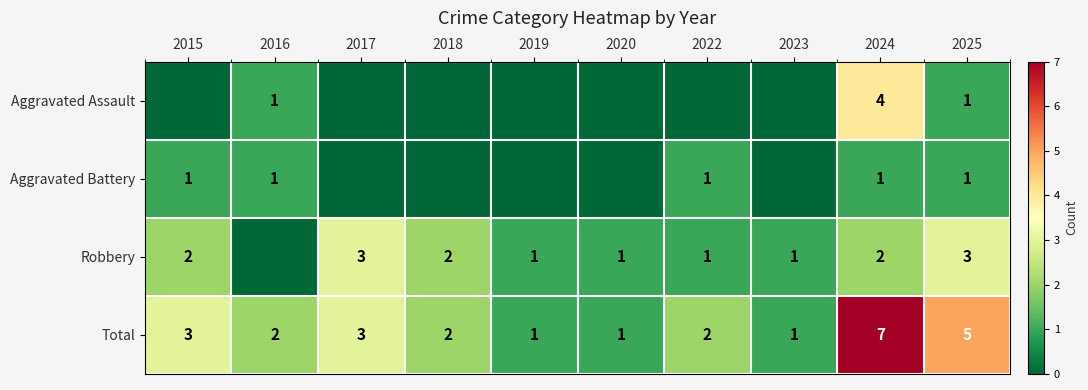

Which has a higher value, 2024 or 2018?

2024